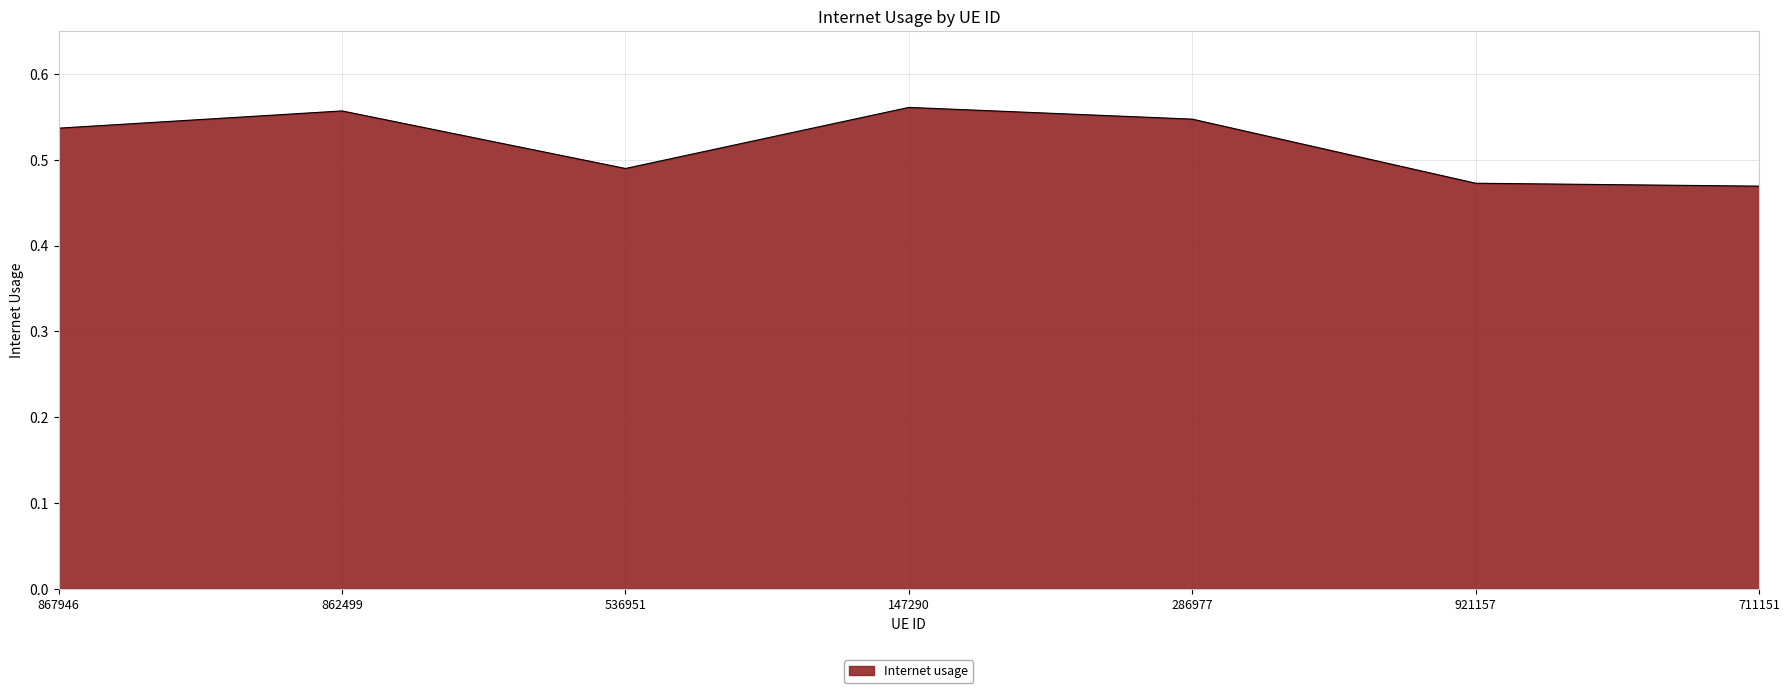

What position from the left is 536951?

3